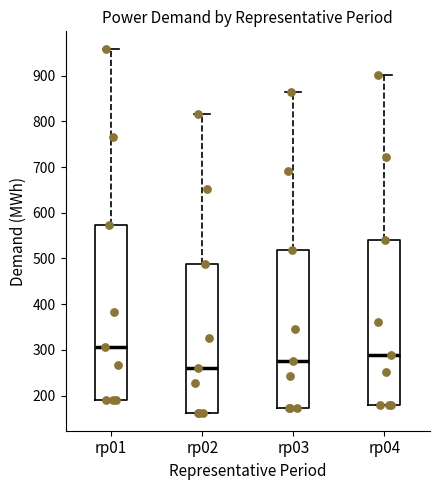

Reading left to right, read every box against the y-axis: the position of its median line, the range the box covers, and the ends of its whiskers. The values are not printed on the chart, so give them approximately, as read against the axis.

rp01: median 310, box 190 to 570, whiskers 190 to 960
rp02: median 260, box 160 to 490, whiskers 160 to 820
rp03: median 280, box 170 to 520, whiskers 170 to 860
rp04: median 290, box 180 to 540, whiskers 180 to 900